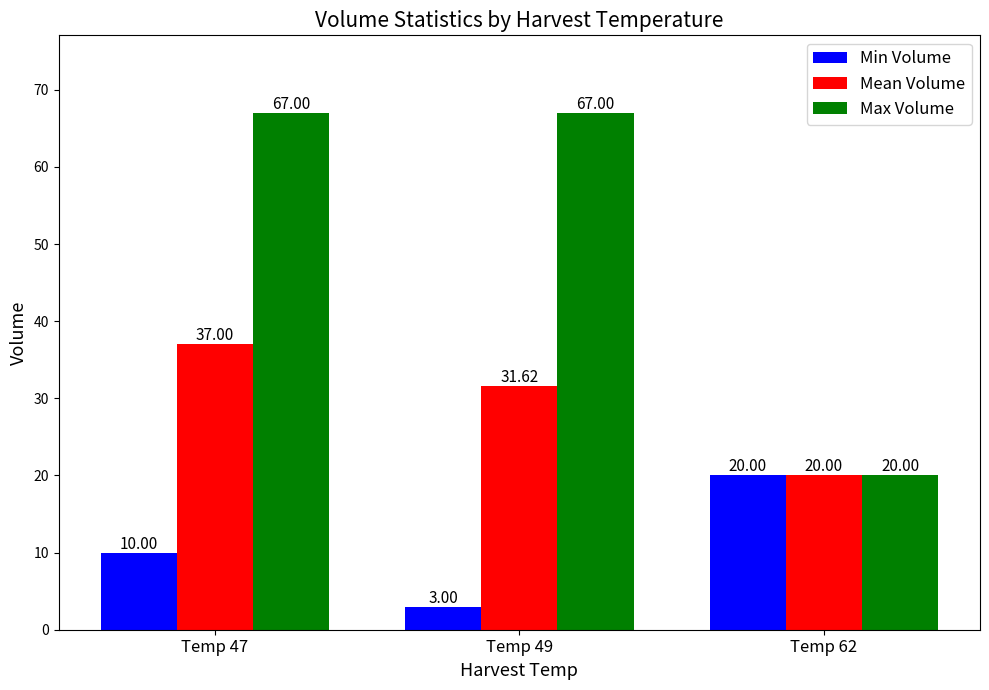

What is the maximum value shown in the chart?

67.0